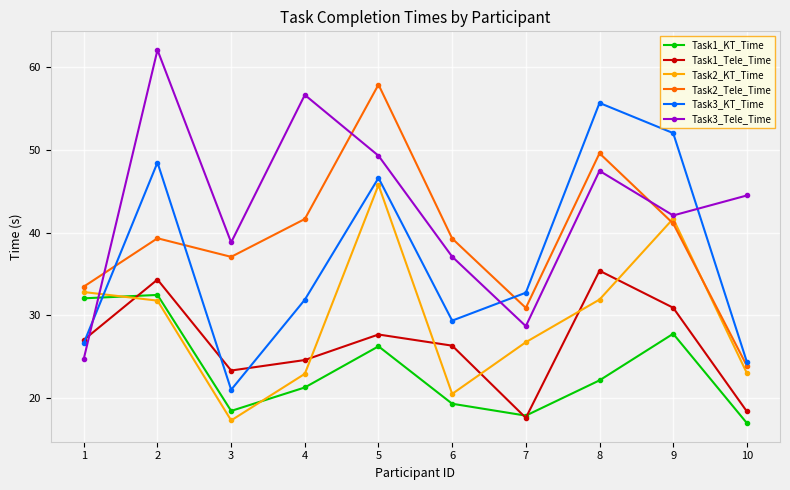

At 8, list the series in order from largest to smallest.

Task3_KT_Time, Task2_Tele_Time, Task3_Tele_Time, Task1_Tele_Time, Task2_KT_Time, Task1_KT_Time